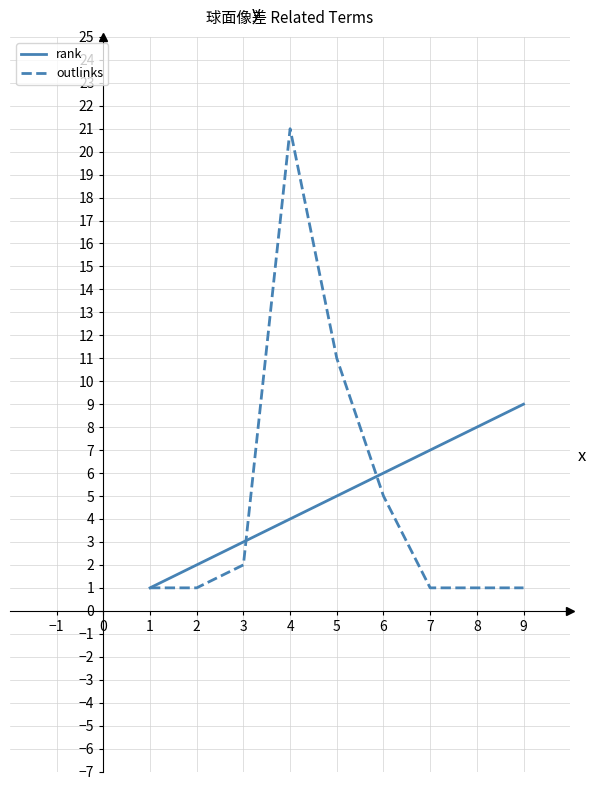

Count the number of data series in this chart.

2